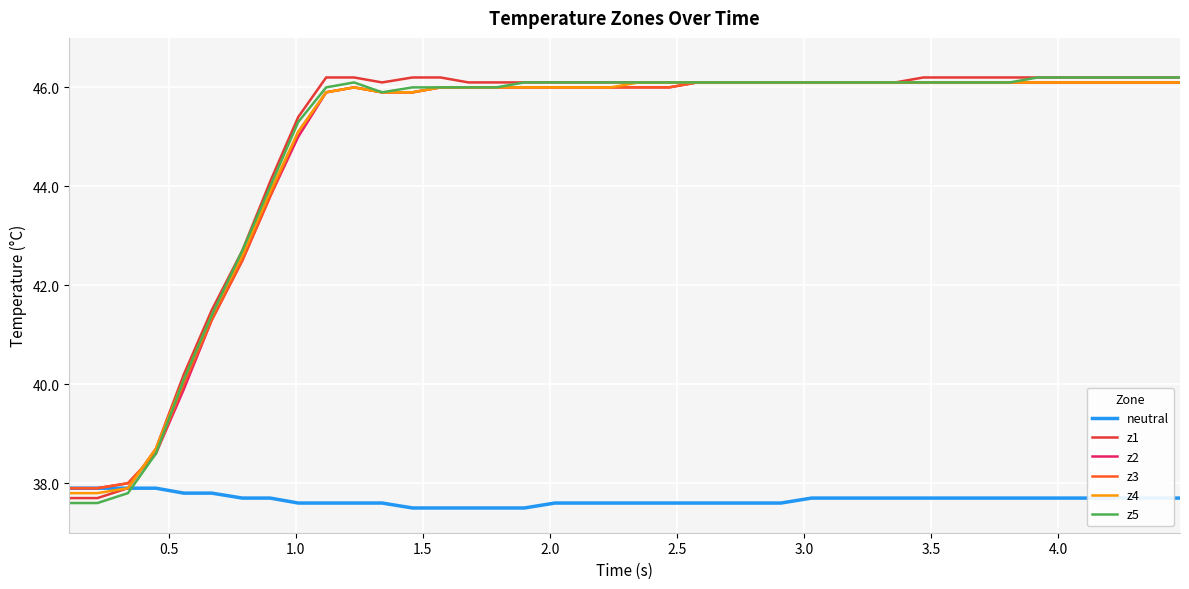

What is the maximum value shown in the chart?

46.2